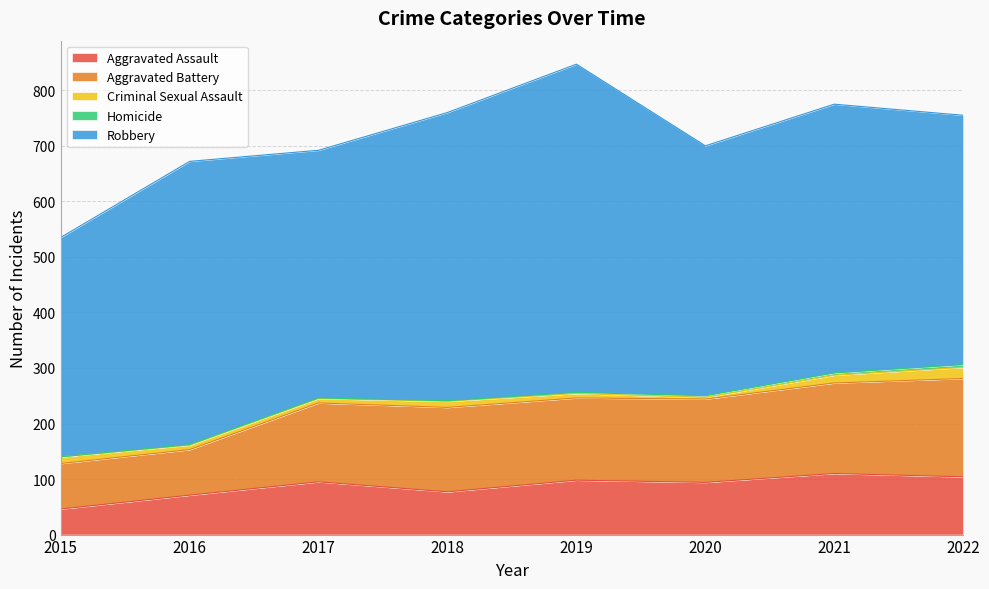

What is the maximum value shown in the chart?

591